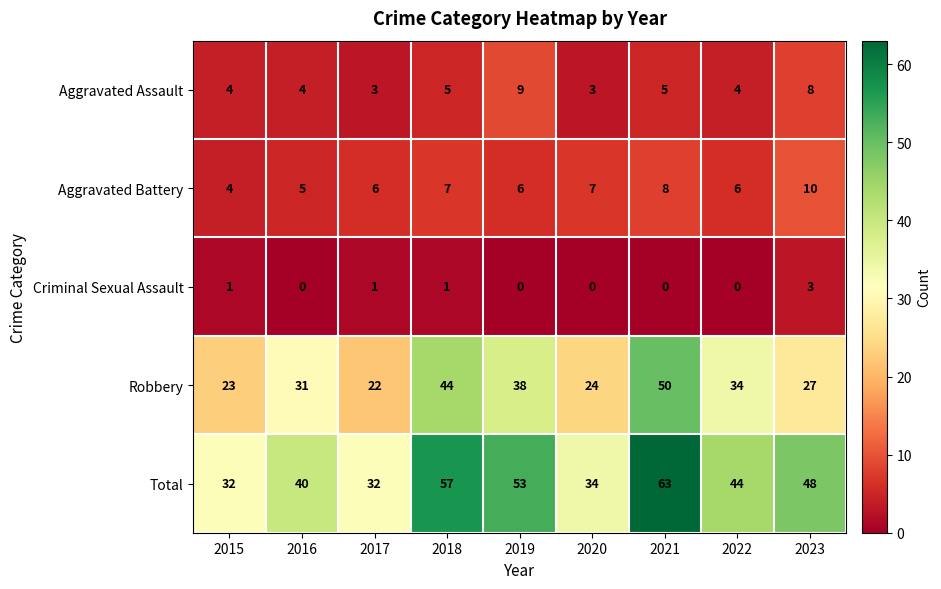

What is the sum of all Total values?

403